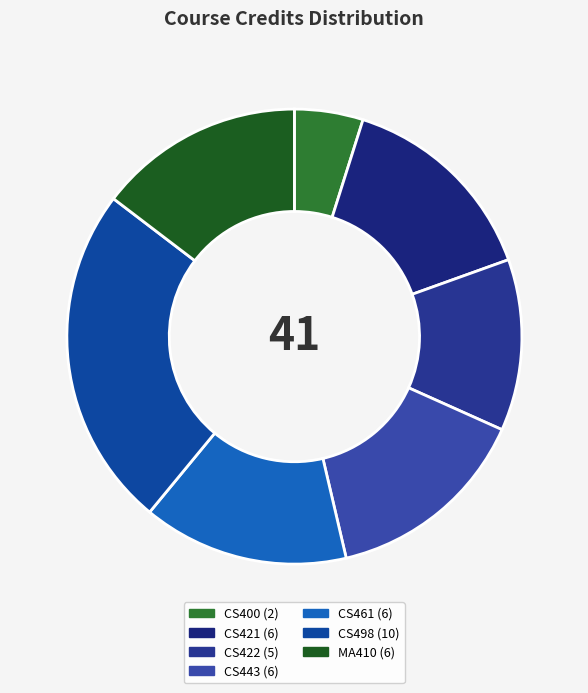

To the nearest percent, what is the combined percentage of CS421 and CS400?

20%